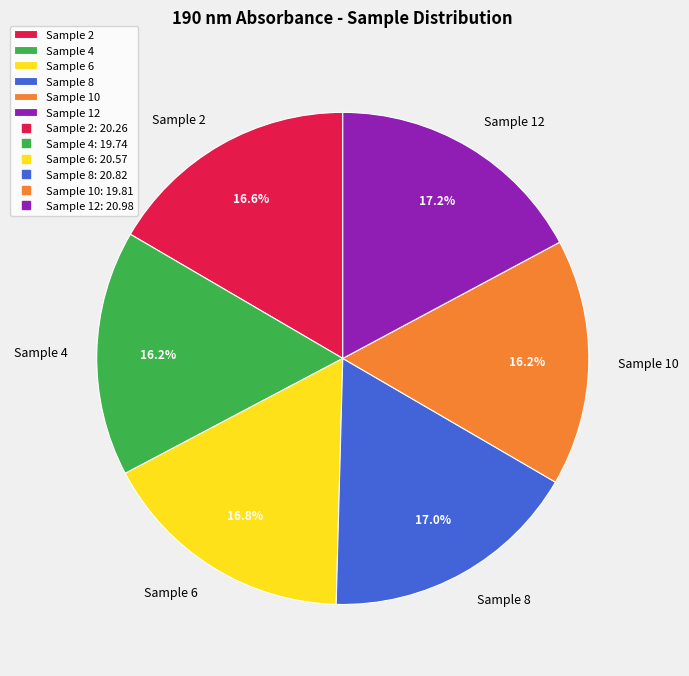

True or false: Sample 12 accounts for 17% of the total.

True